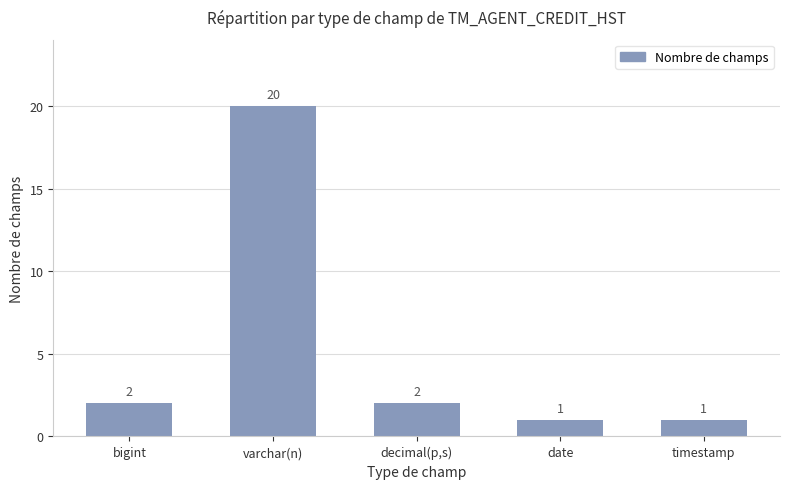

What is the sum of the values at date and bigint?

3